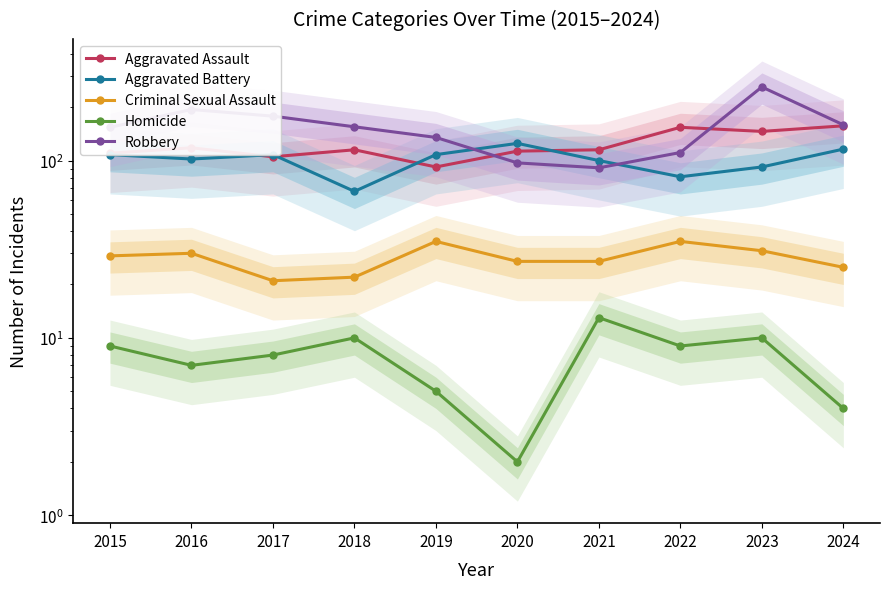

At which category does Criminal Sexual Assault reach its first local valley?

2017